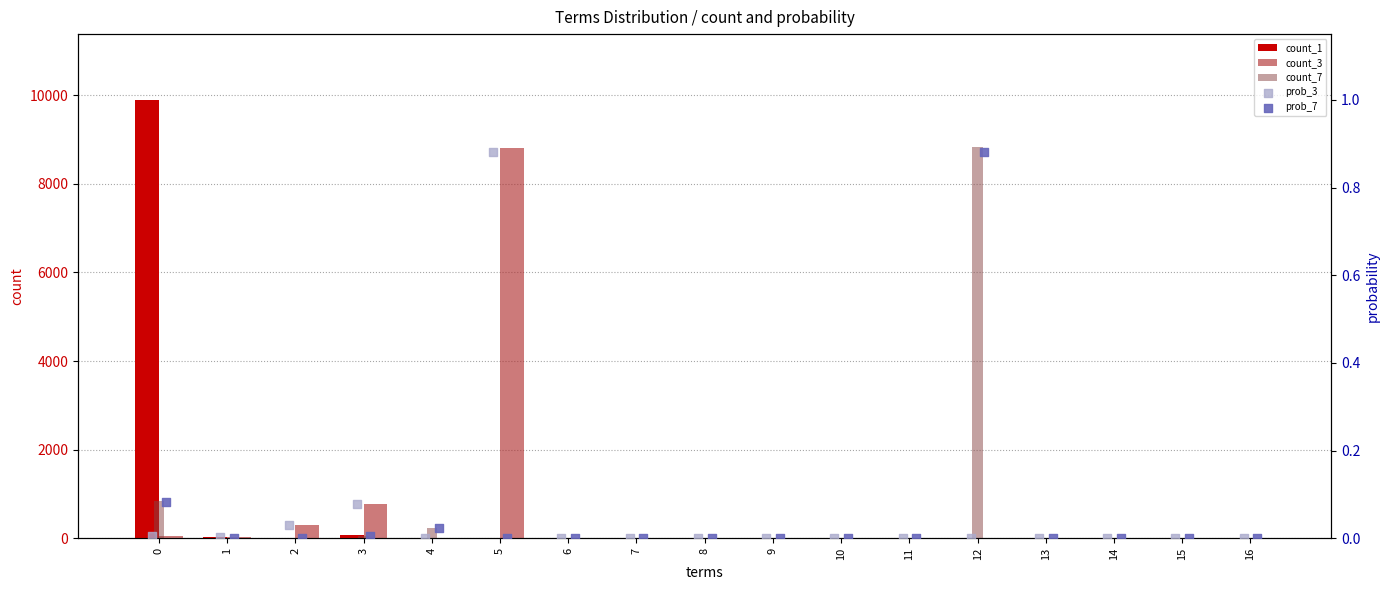

At how many categories does at least one series exceed 2038?

3